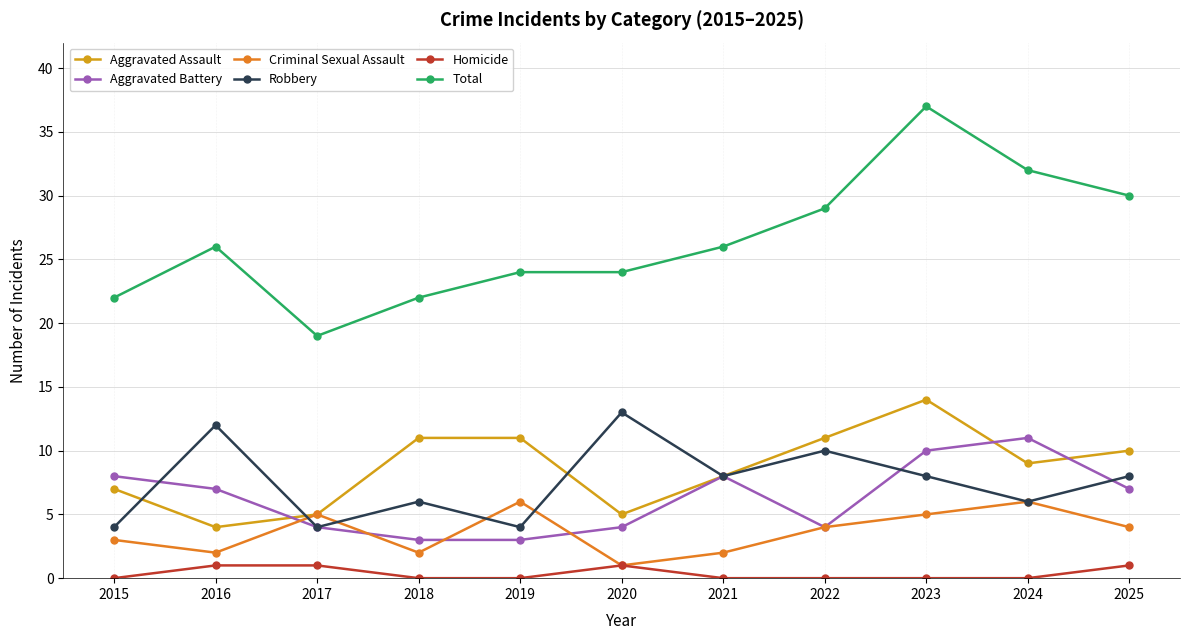

What is the value of the Homicide point at the 2nd from the left?

1